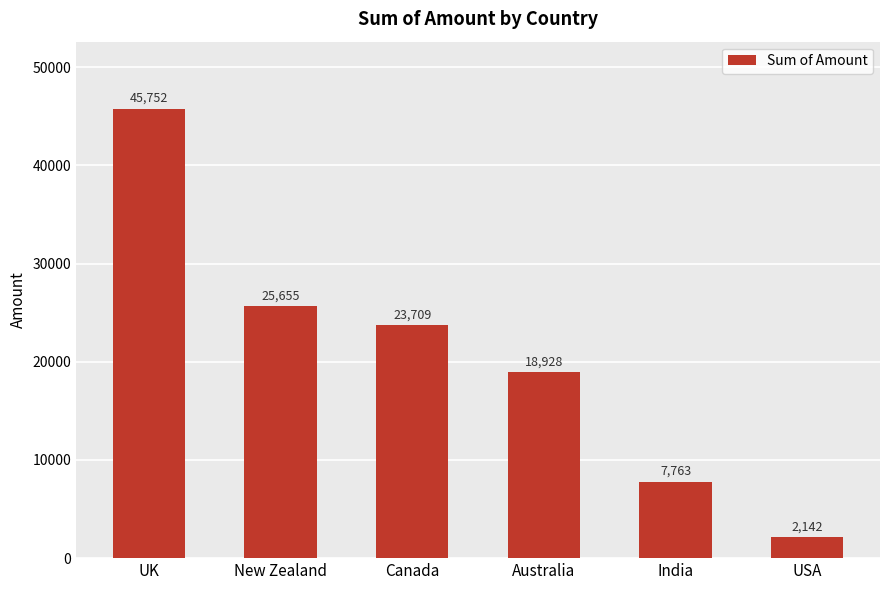

List the labels in order of value, smallest first.

USA, India, Australia, Canada, New Zealand, UK